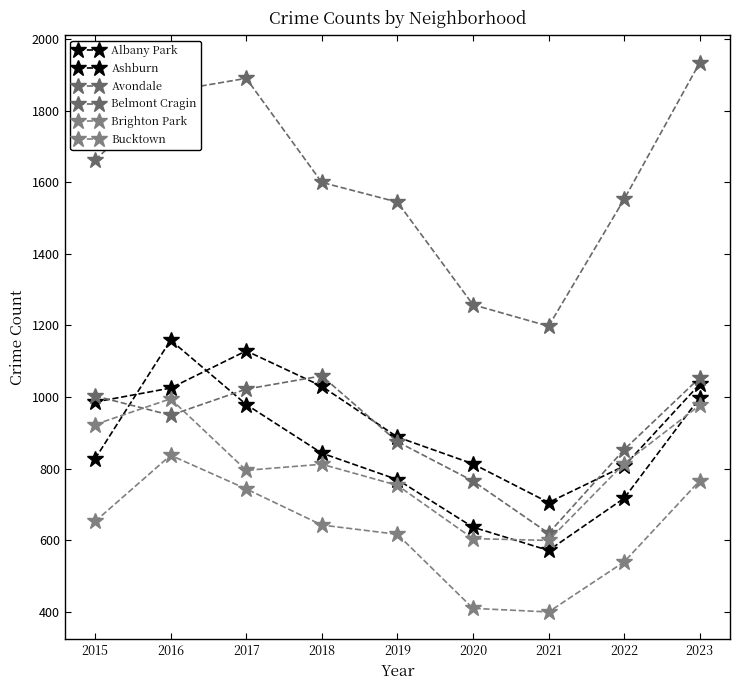

How many lines are shown in the chart?

6